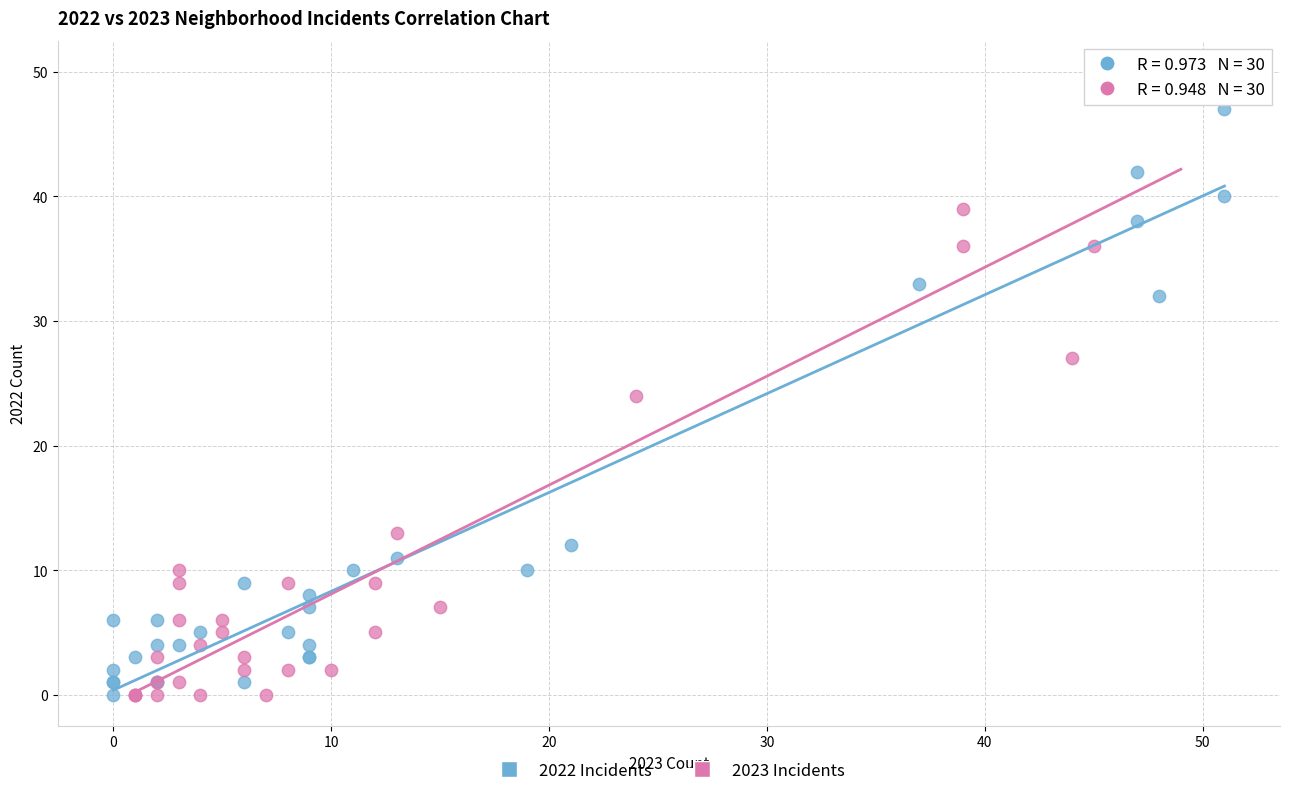

Which series contains the highest Y value?

2023 Incidents